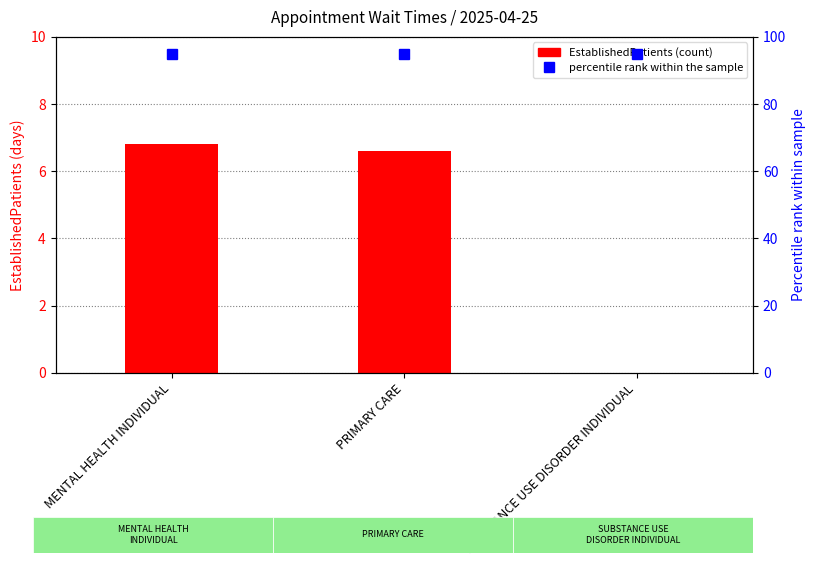

Are the bars horizontal?

No